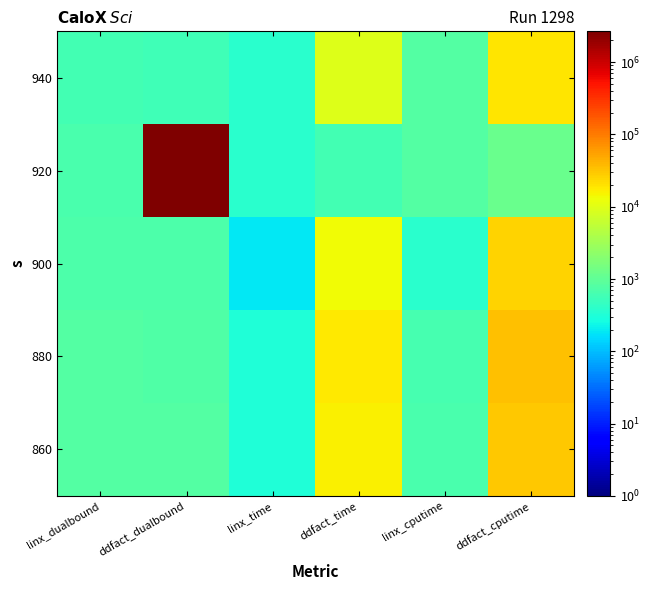

What is the spread (max minus min) of values at linx_dualbound?

230.8